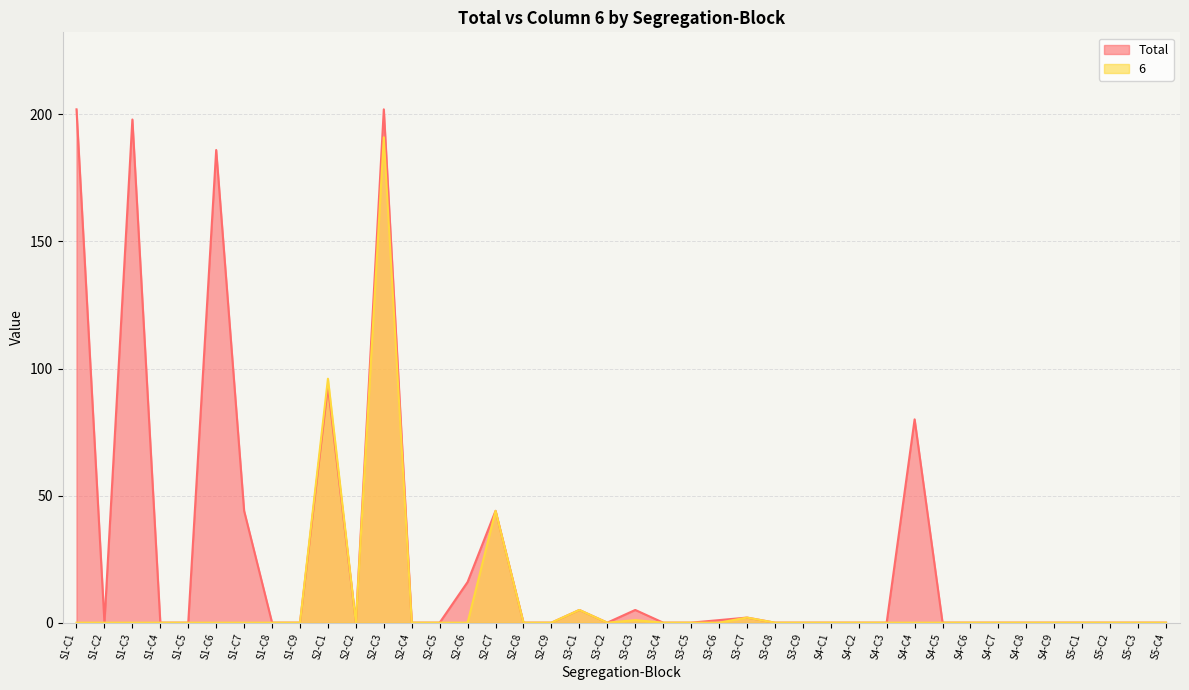

Which has a higher value, S2-C1 or S2-C3?

S2-C3